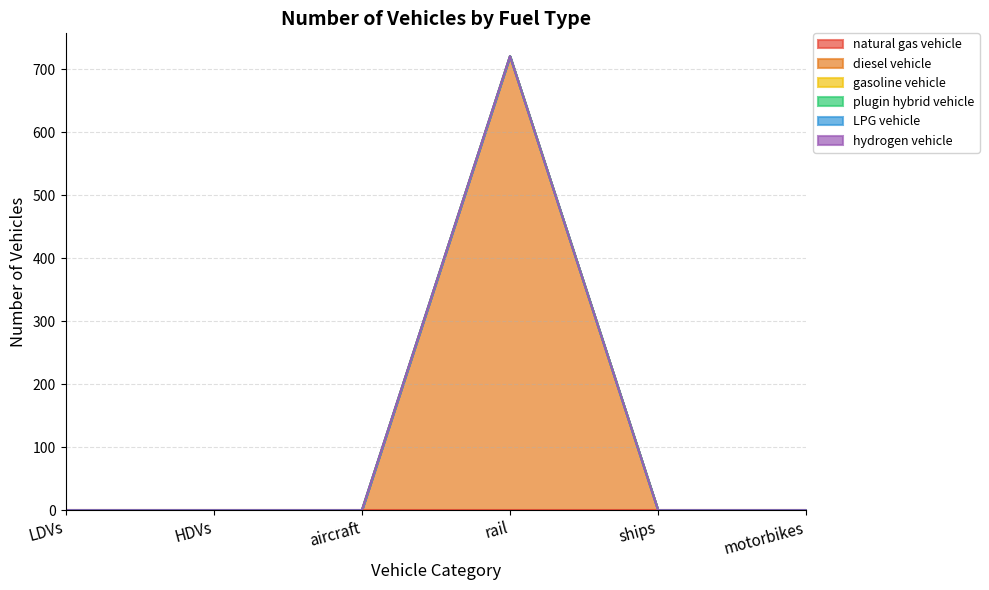

Rank the series by their maximum value, from highest to lowest.

diesel vehicle, natural gas vehicle, gasoline vehicle, plugin hybrid vehicle, LPG vehicle, hydrogen vehicle